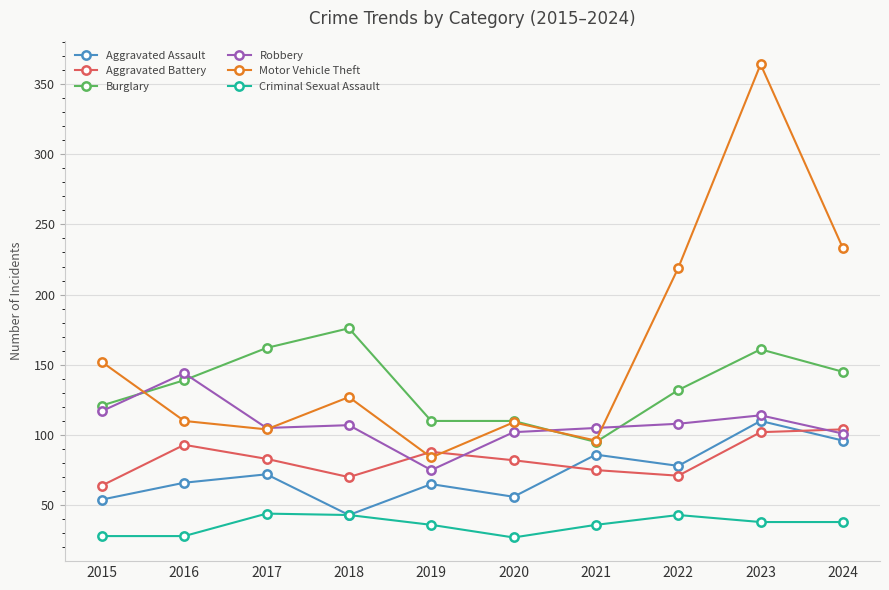

Where is the first local minimum for Aggravated Battery?

2018